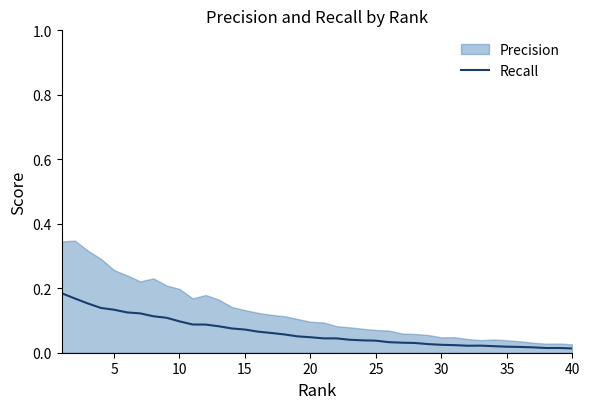

True or false: the data shows 0.1 at 16.

False